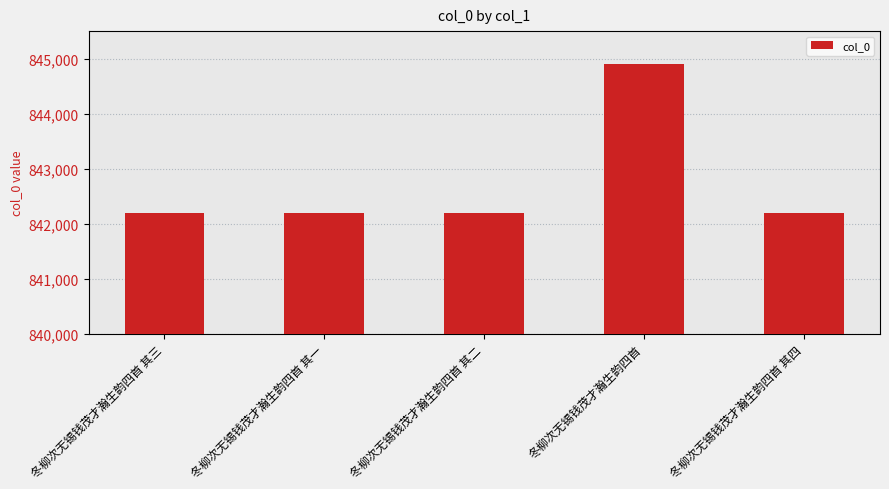

Approximately how many times larger is the value at 冬柳次无锡钱茂才瀚生韵四首 其四 compared to 冬柳次无锡钱茂才瀚生韵四首?

1.0